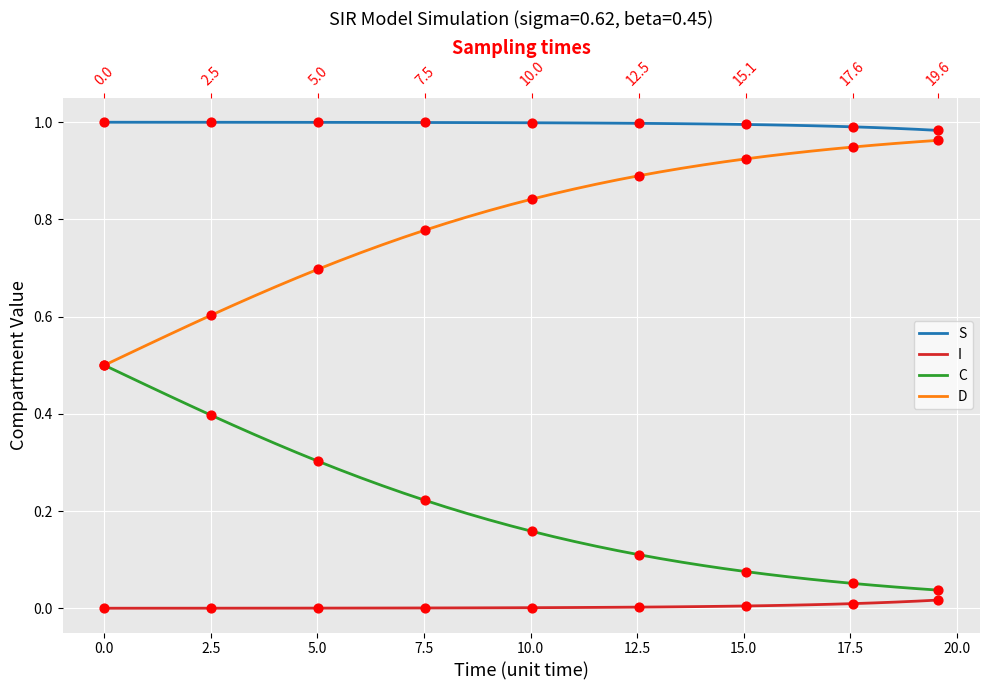

Which series reaches the maximum Y coordinate?

S